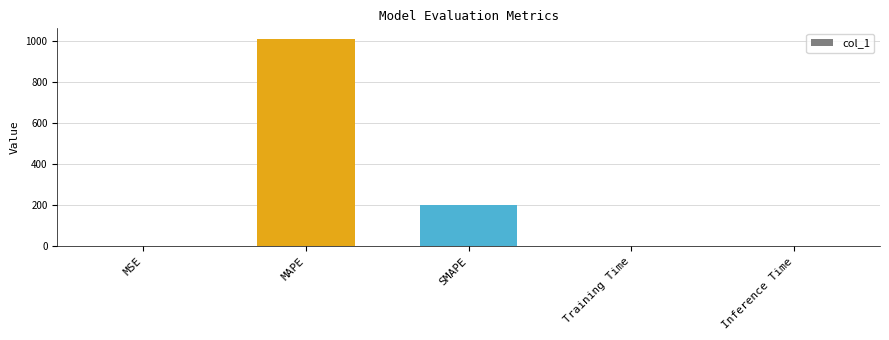

At which category does the chart reach its peak across all series?

MAPE